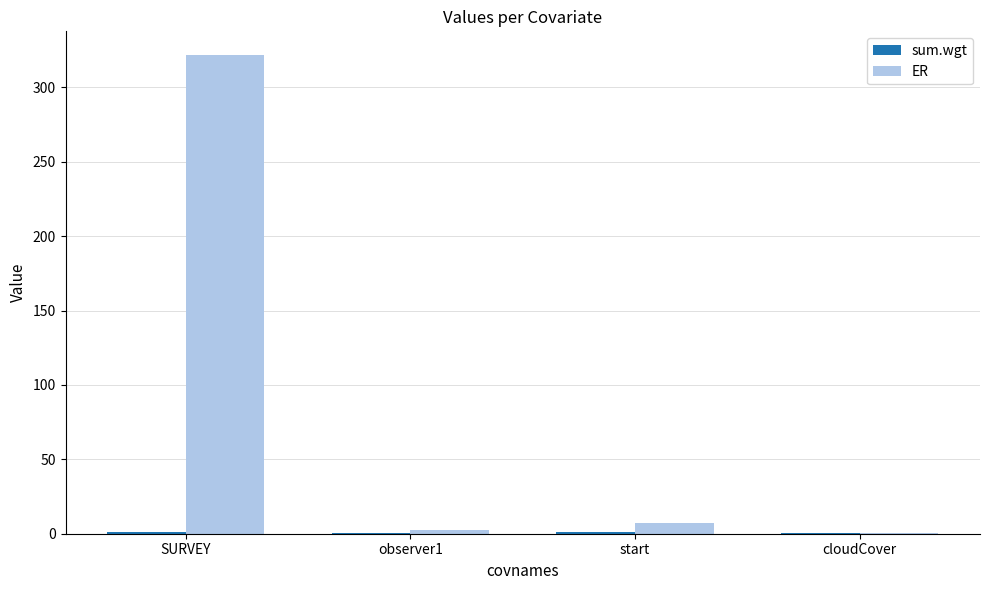

What is the maximum value shown in the chart?

321.6